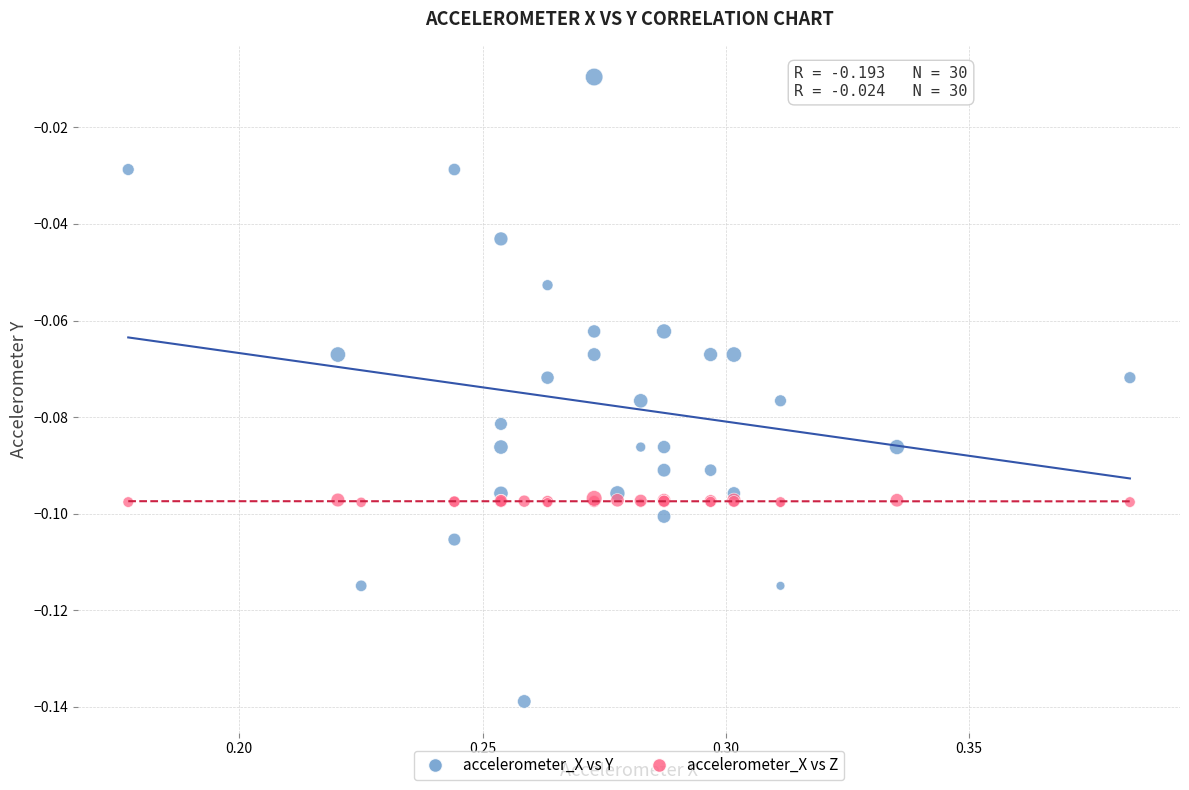

What are all the series names shown in the legend?

accelerometer_X vs Y, accelerometer_X vs Z